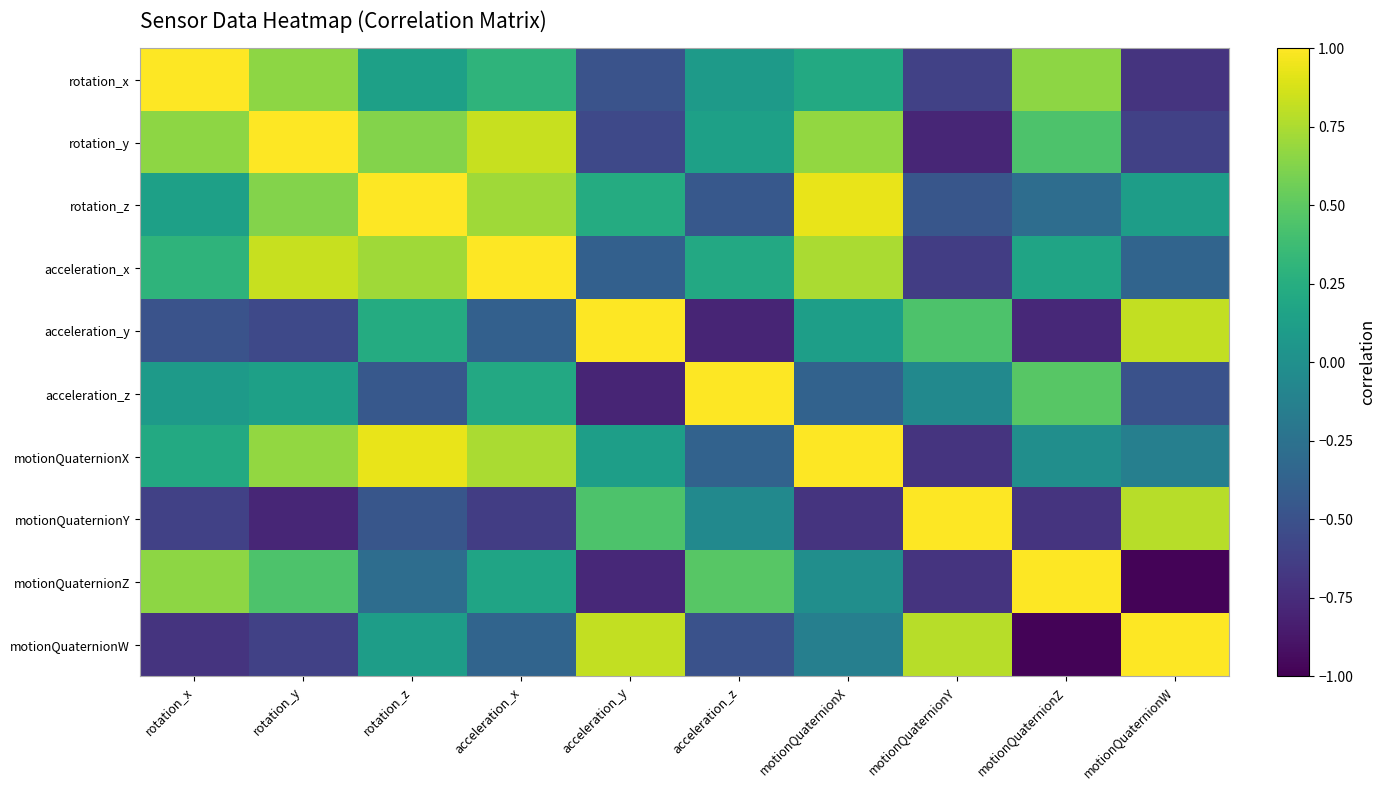

Which has a higher value, acceleration_y or motionQuaternionX?

motionQuaternionX